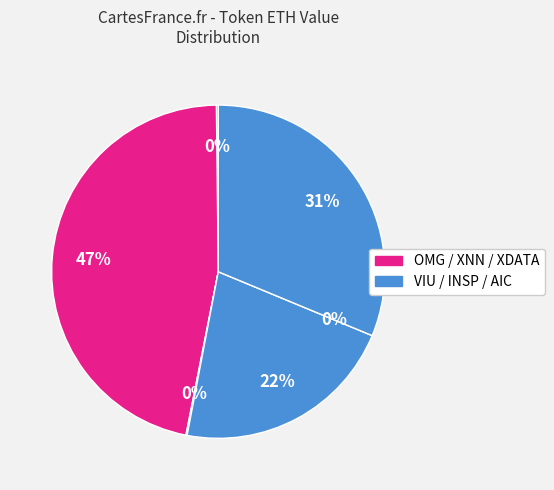

Count the number of slices in the pie.

6